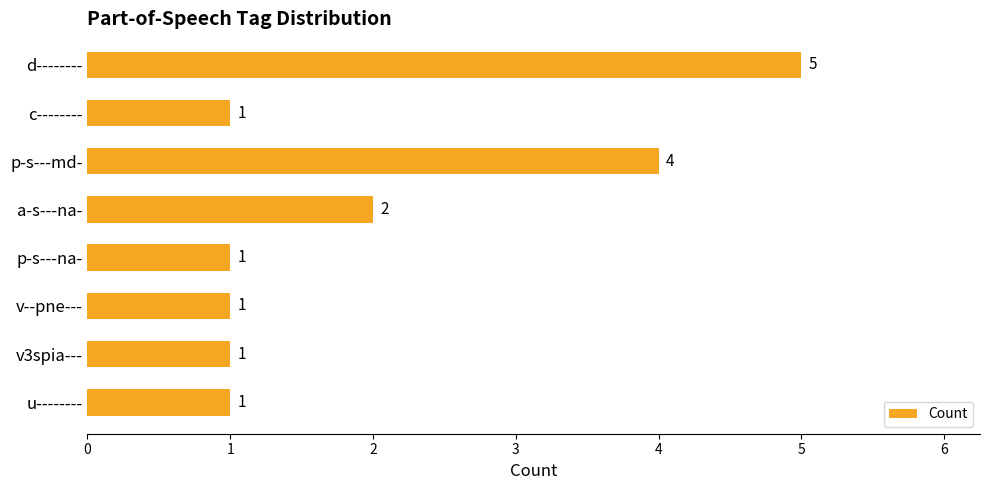

Which label corresponds to the largest value in the chart?

d--------